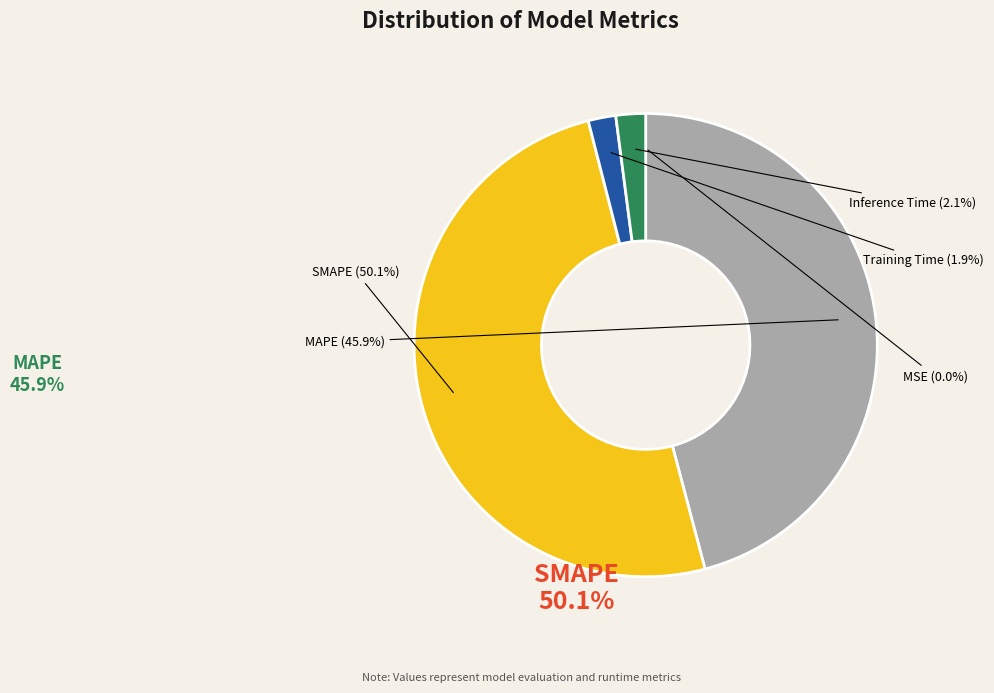

What is the largest slice in the pie chart?

SMAPE